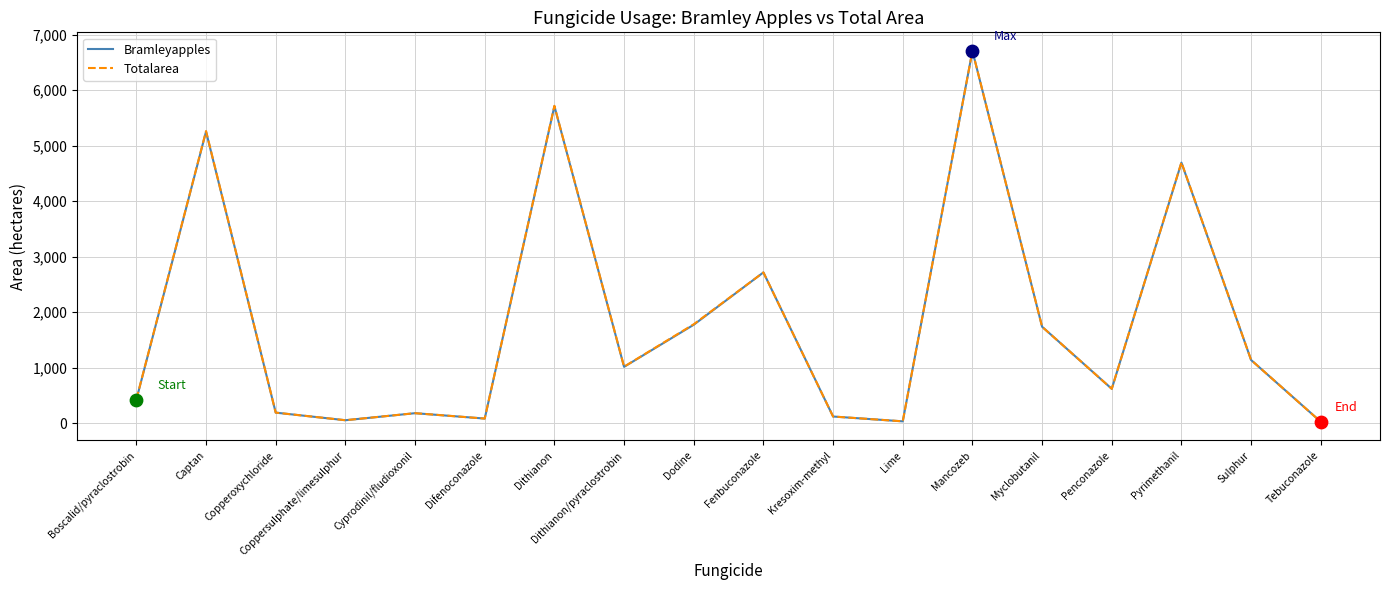

Is the value of Bramleyapples at Fenbuconazole greater than the value of Totalarea at Dodine?

Yes